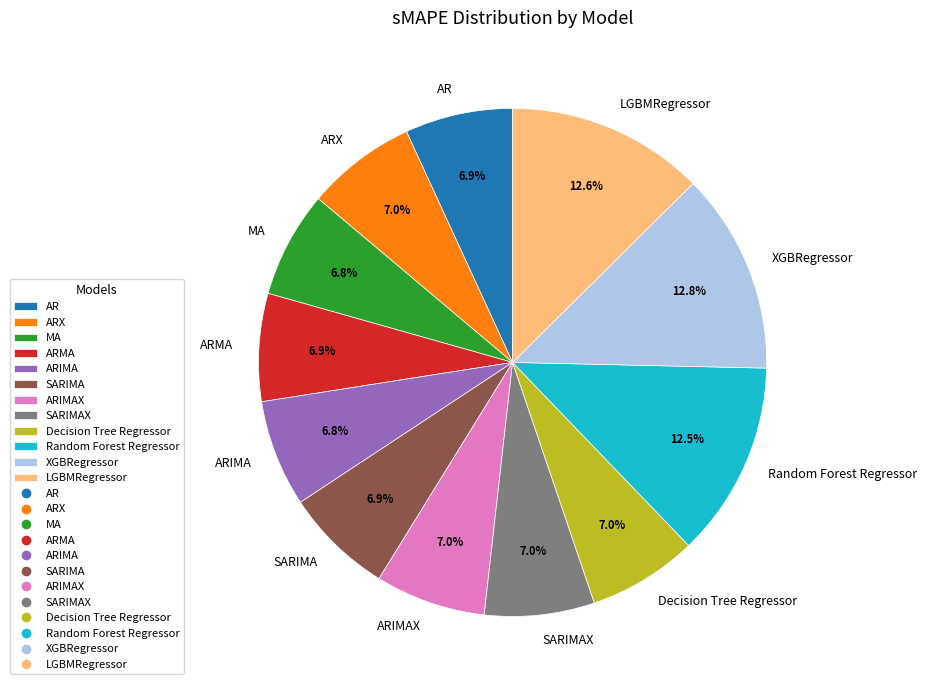

Is there any slice that represents more than half of the pie?

No